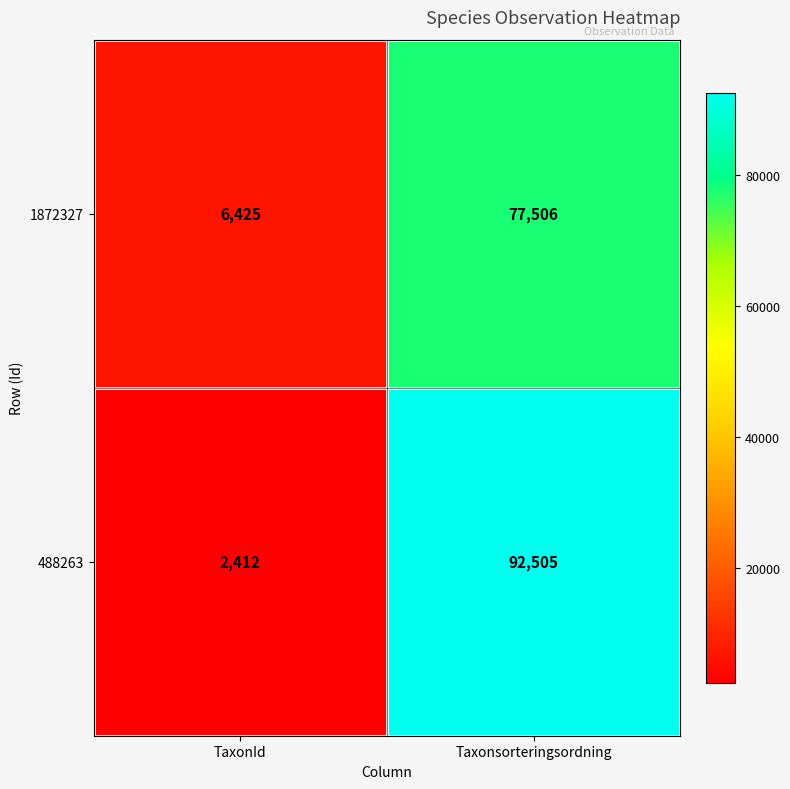

Between TaxonId and Taxonsorteringsordning, which series saw the biggest shift?

488263